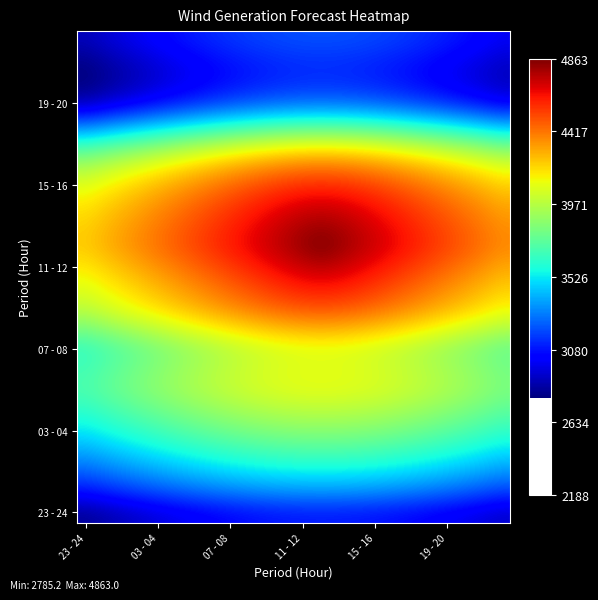

At how many categories does at least one series exceed 3741?

24